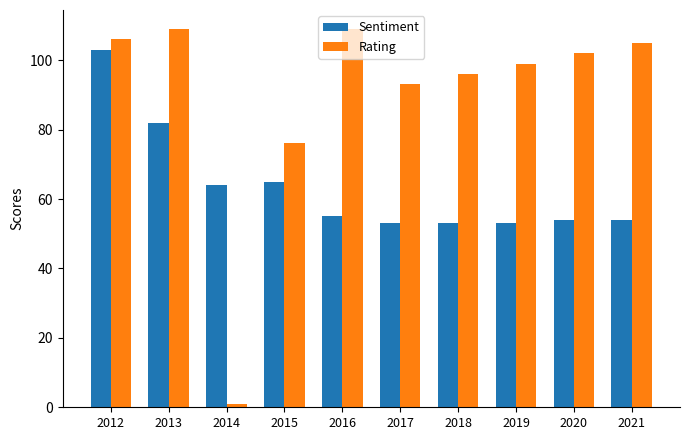

What is the difference between the maximum and second lowest values in the Sentiment series?

50